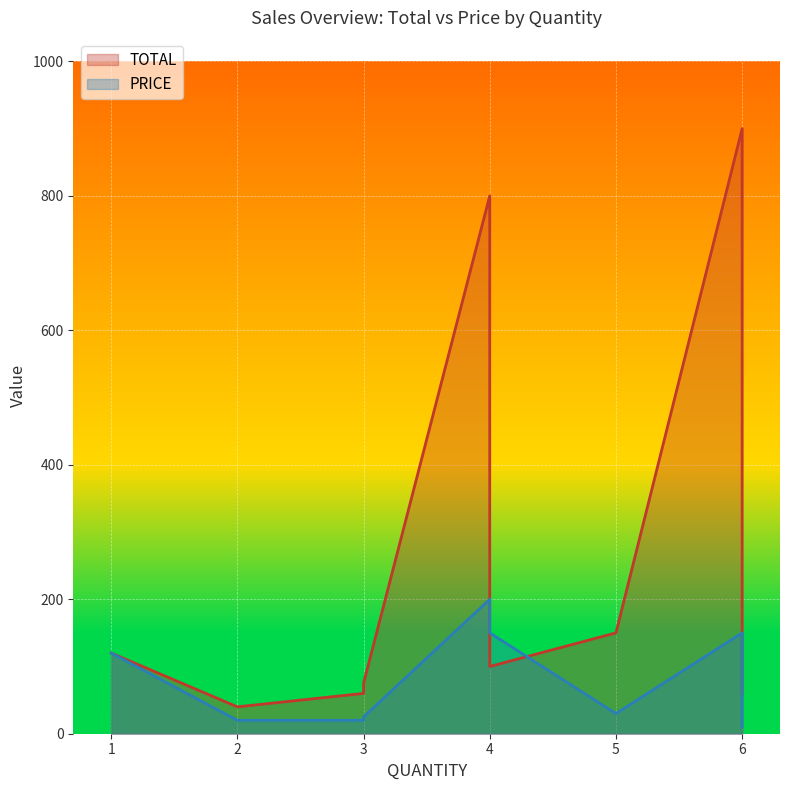

Between which two adjacent categories do TOTAL and PRICE first intersect?

2 and 4